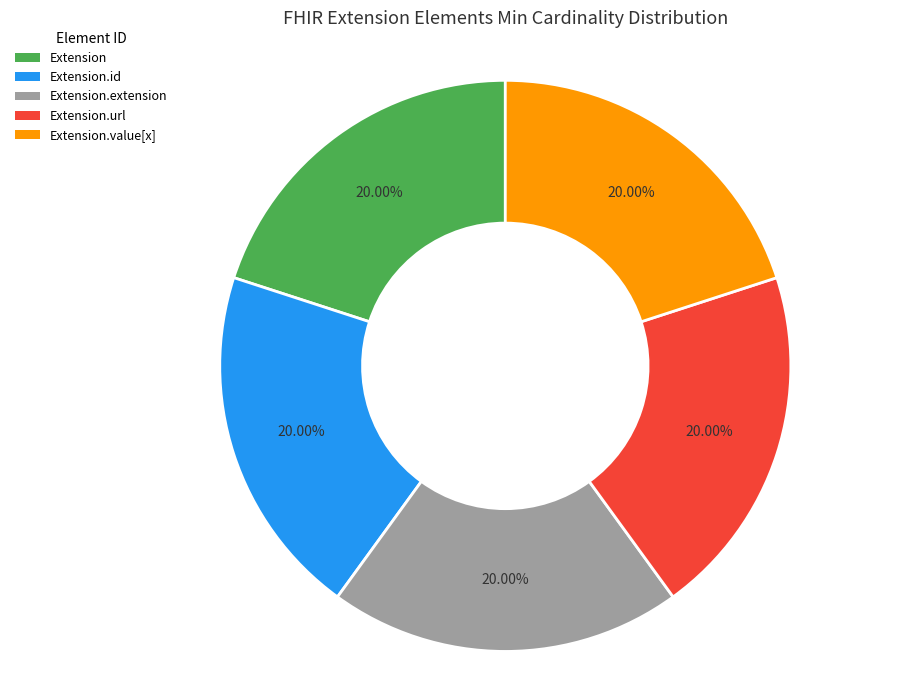

Is there any slice that represents more than half of the pie?

No